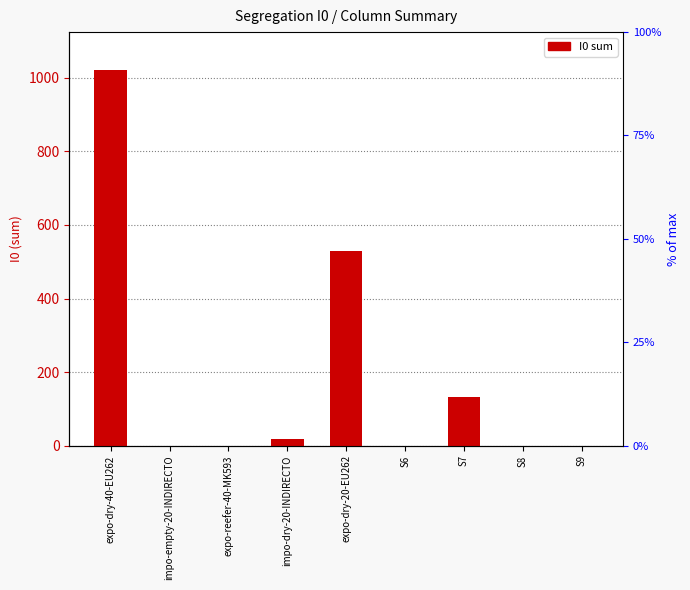

Which label corresponds to the smallest value in the chart?

impo-empty-20-INDIRECTO